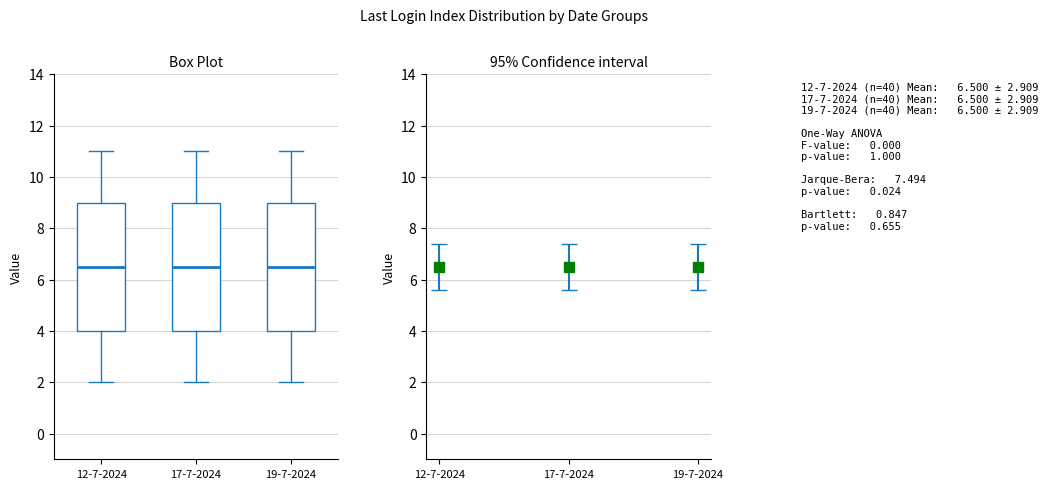

Reading left to right, transcribe this box plot: for each box, give where its median line is, the range the box spans, and where its two whiskers end, as read against the y-axis. The values are not printed on the chart, so give them approximately, as read against the axis.

12-7-2024: median 6.6, box 4.0 to 9.0, whiskers 2.0 to 11.0
17-7-2024: median 6.6, box 4.0 to 9.0, whiskers 2.0 to 11.0
19-7-2024: median 6.6, box 4.0 to 9.0, whiskers 2.0 to 11.0